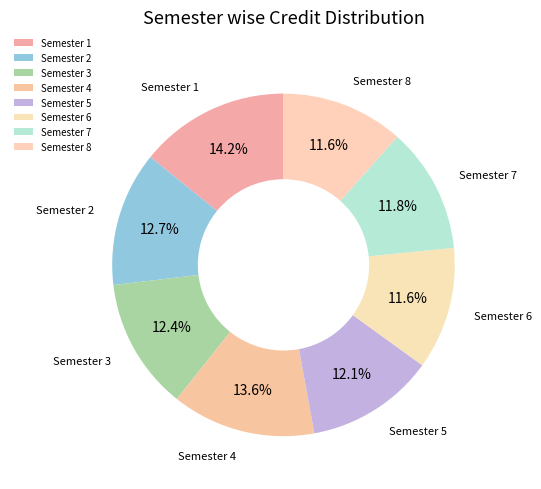

How many slices are in this pie chart?

8